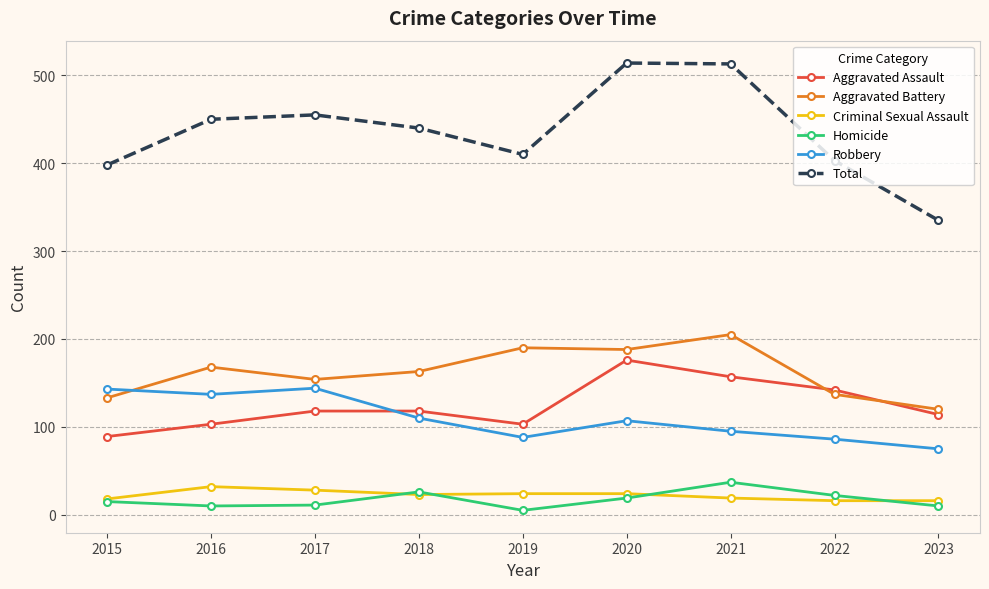

Does the chart have visible grid lines?

Yes